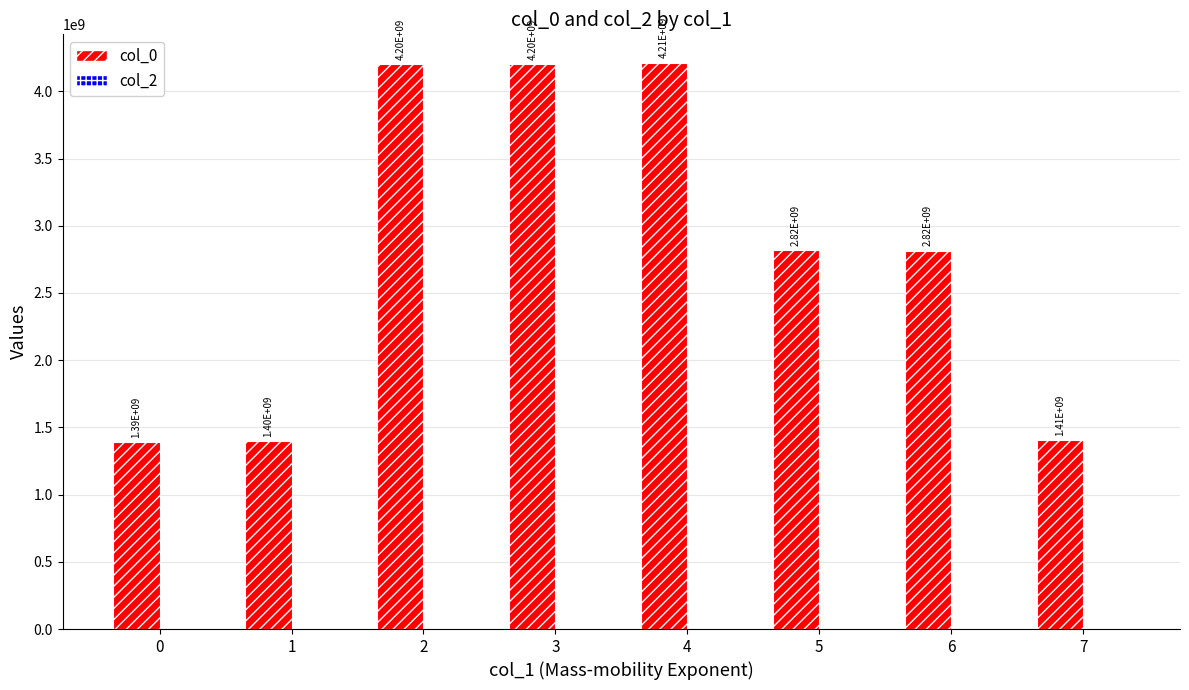

What is the difference between the second highest and second lowest values?

2803213803